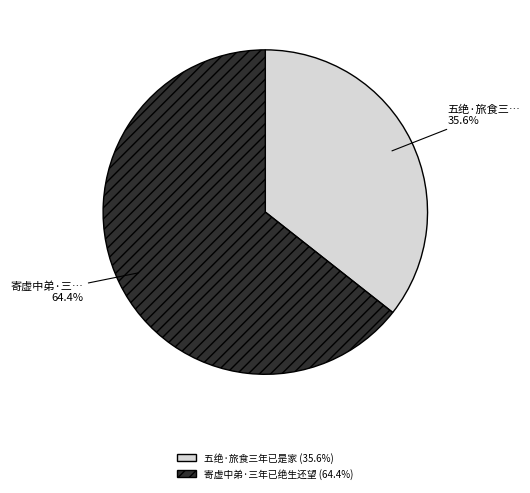

What is the smallest slice in the pie chart?

五绝·旅食三年已是家